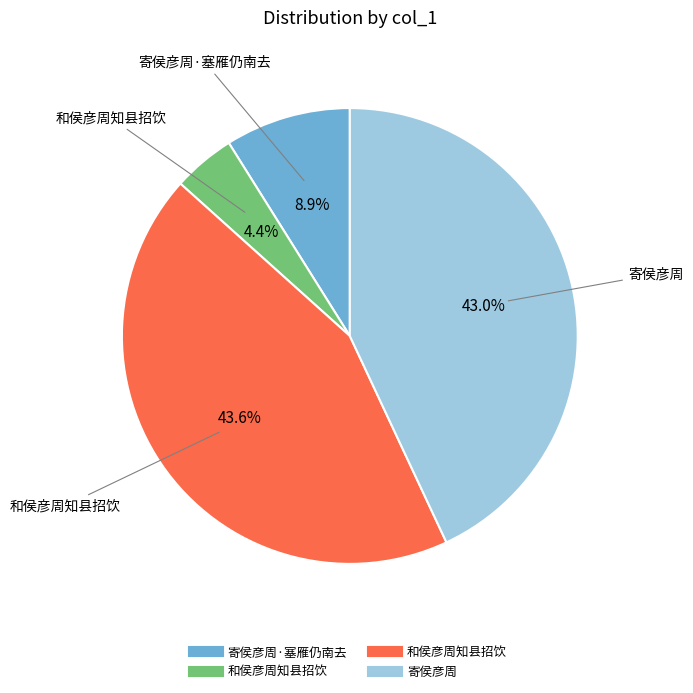

Is there any slice that represents more than half of the pie?

No